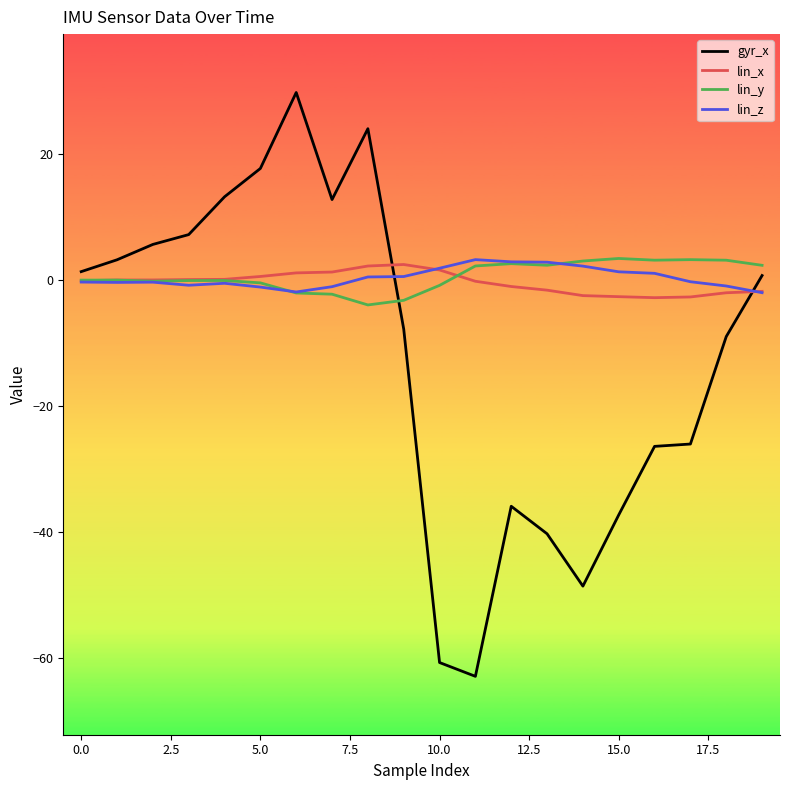

True or false: lin_z has more than 2 interior local peaks.

True